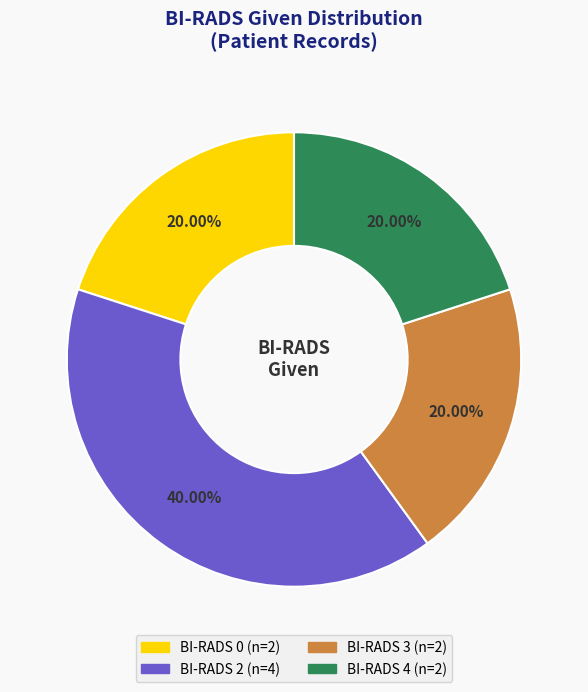

Is there a majority slice in this chart?

No